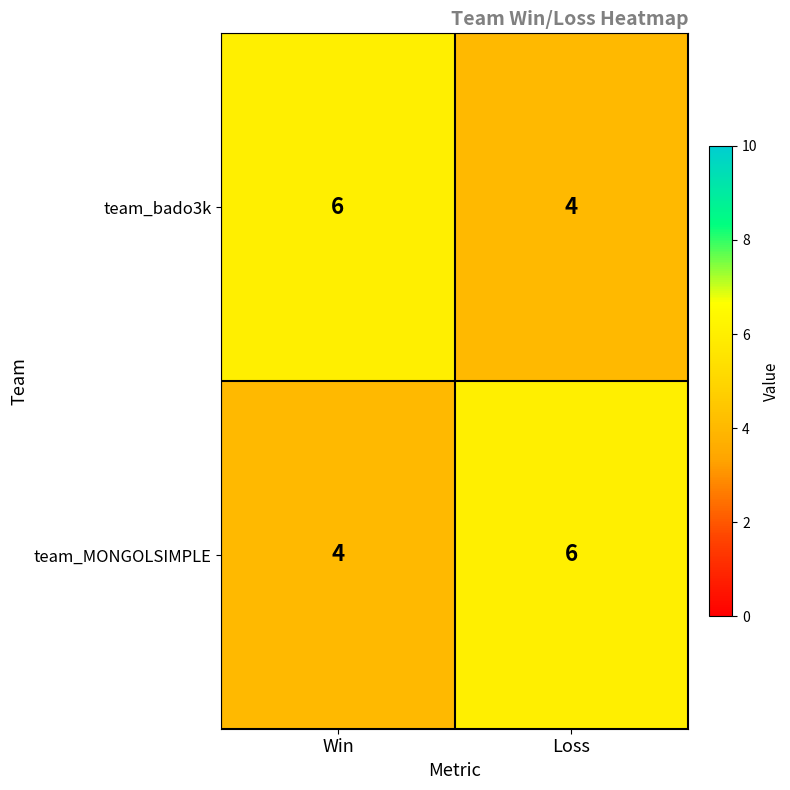

What is the total value across all series at Loss?

10